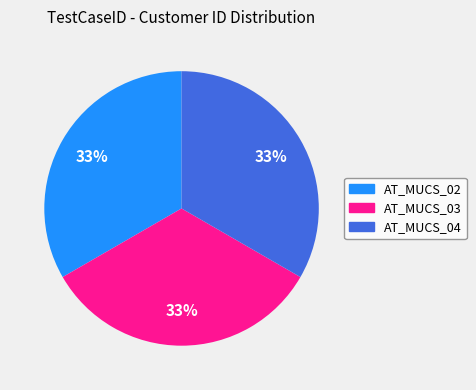

Is there a majority slice in this chart?

No